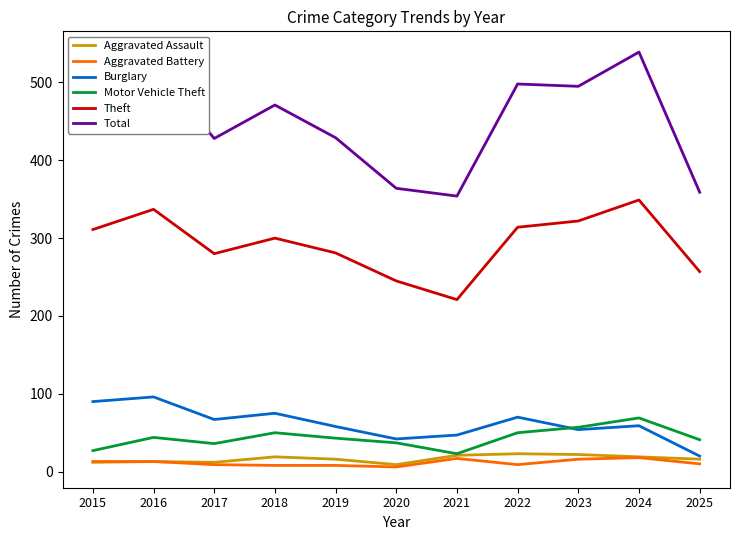

True or false: Total and Burglary intersect in this chart.

False